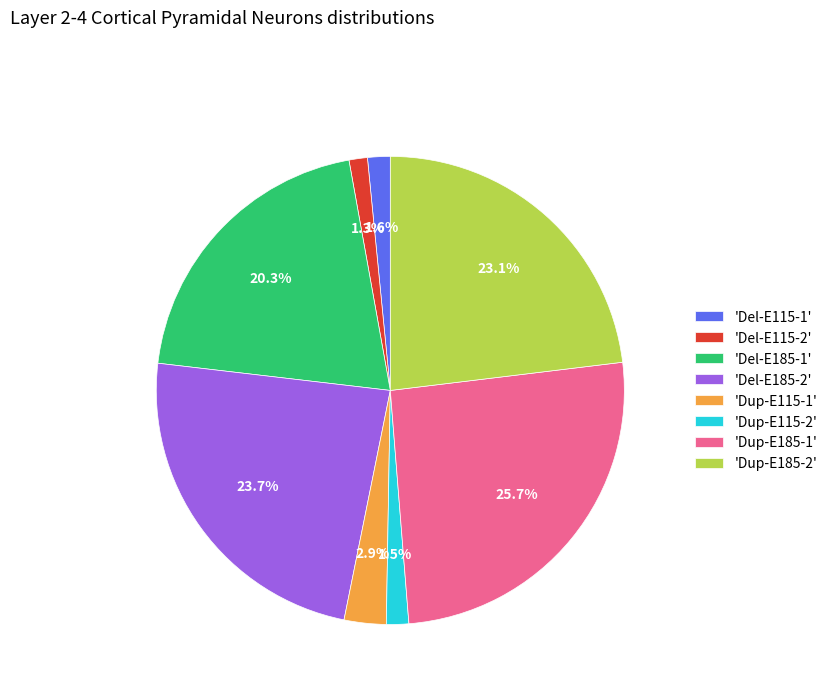

What percentage do 'Dup-E115-2' and 'Del-E115-1' together represent?

3.1%